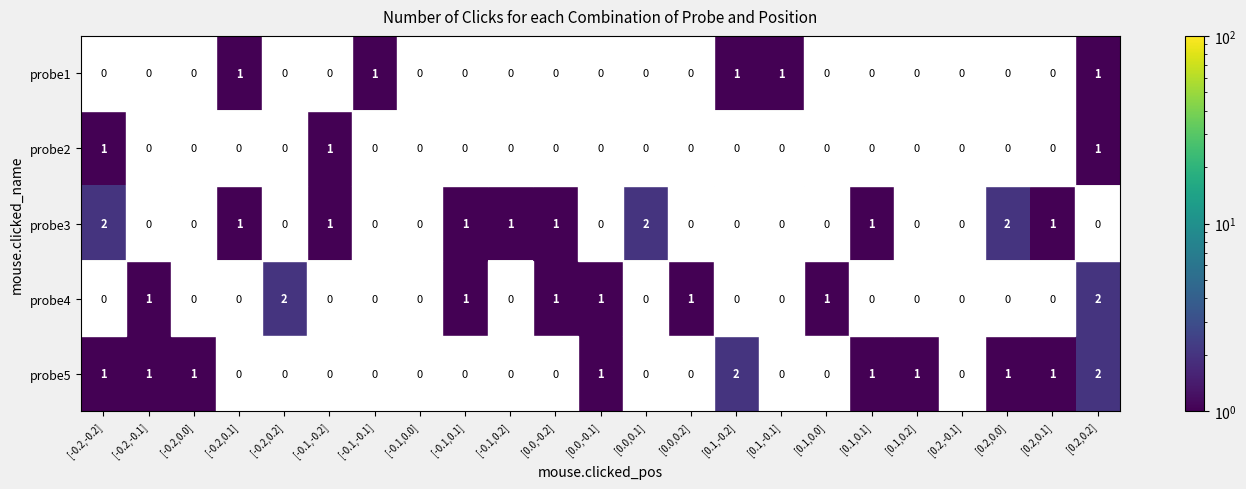

The probe4 series shows 0 at [0.0,-0.1]. True or false?

False